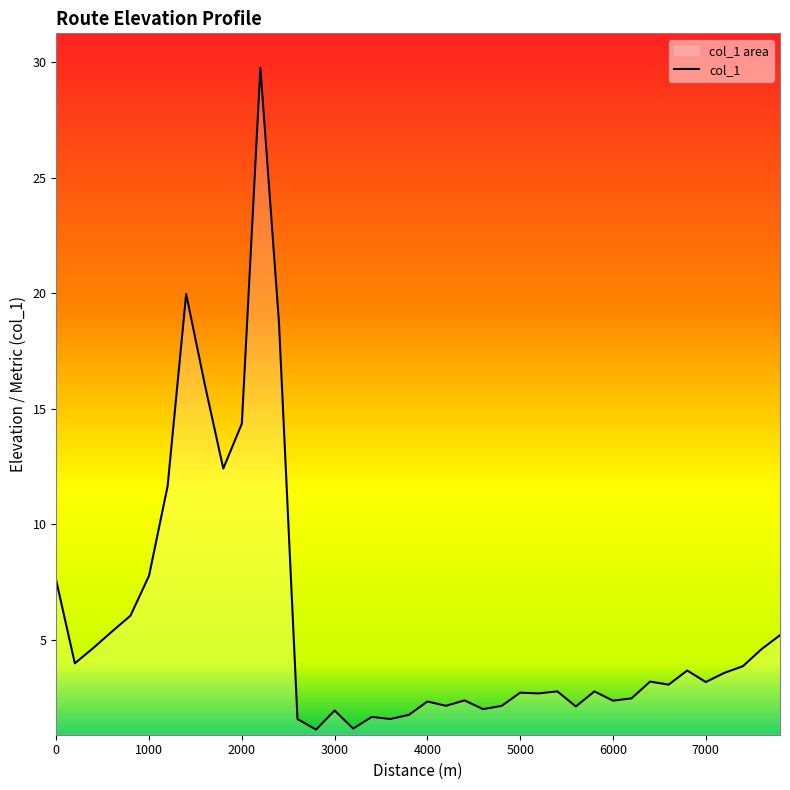

Which label corresponds to the largest value in the chart?

2200